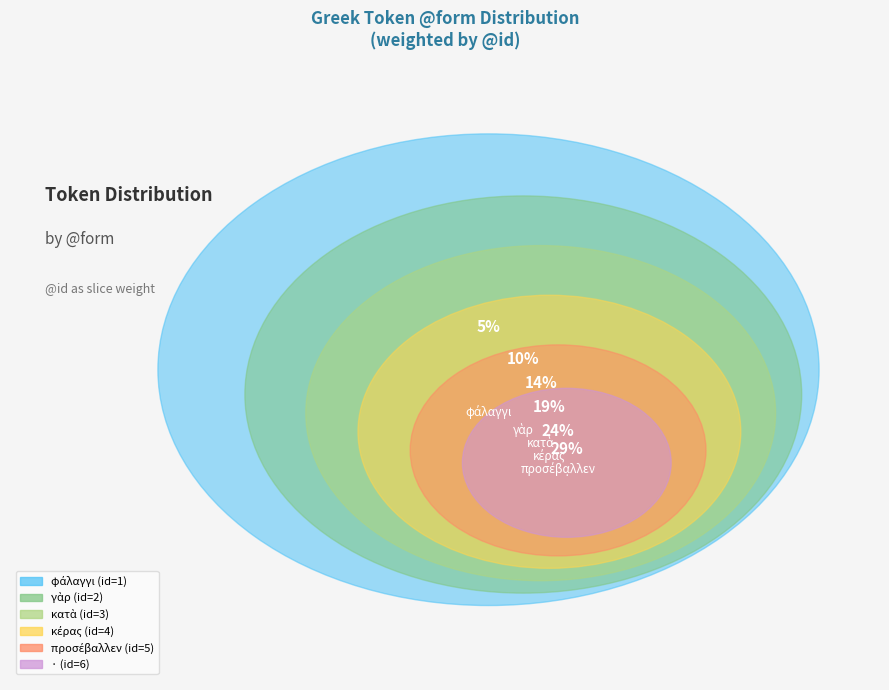

Which slice is the largest?

·